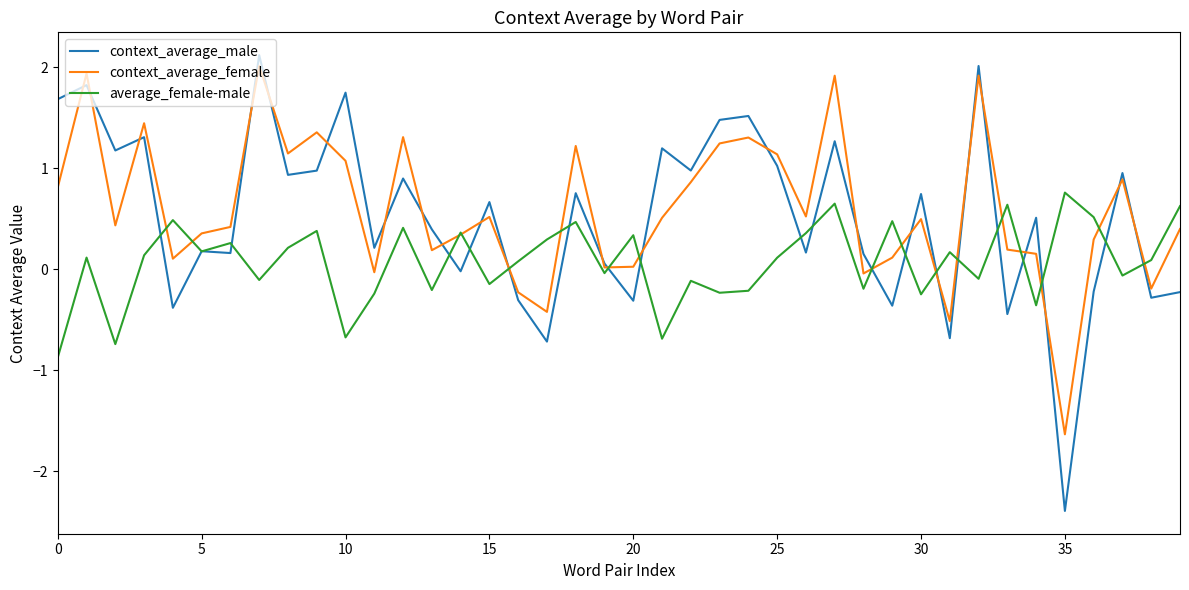

Which series has the largest range (max minus min)?

context_average_male